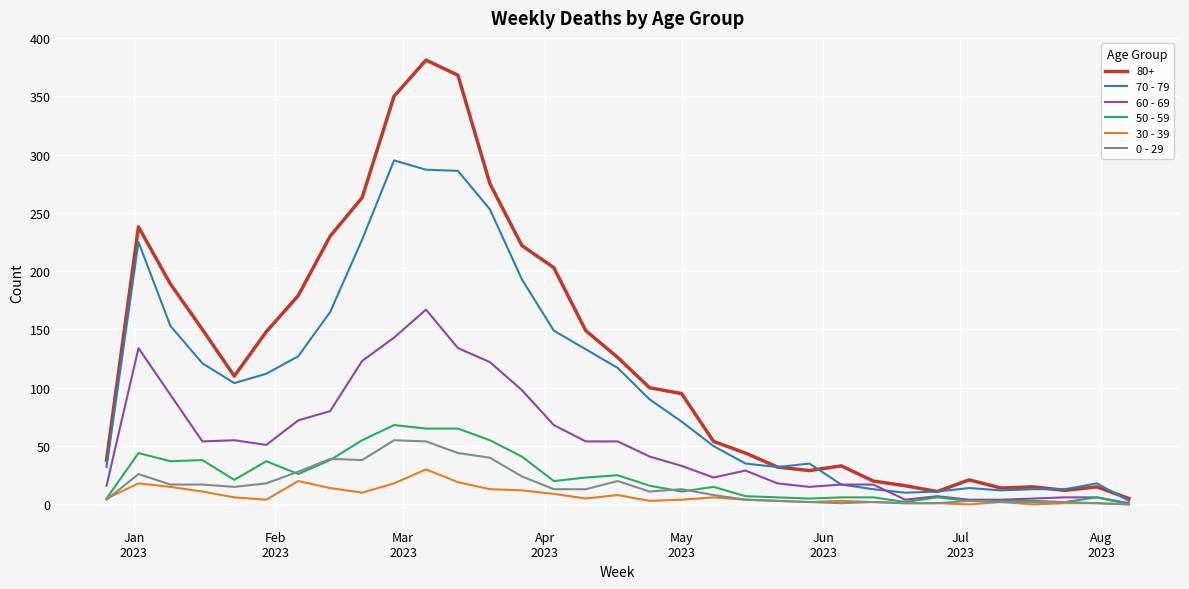

Which series has the largest range (max minus min)?

80+